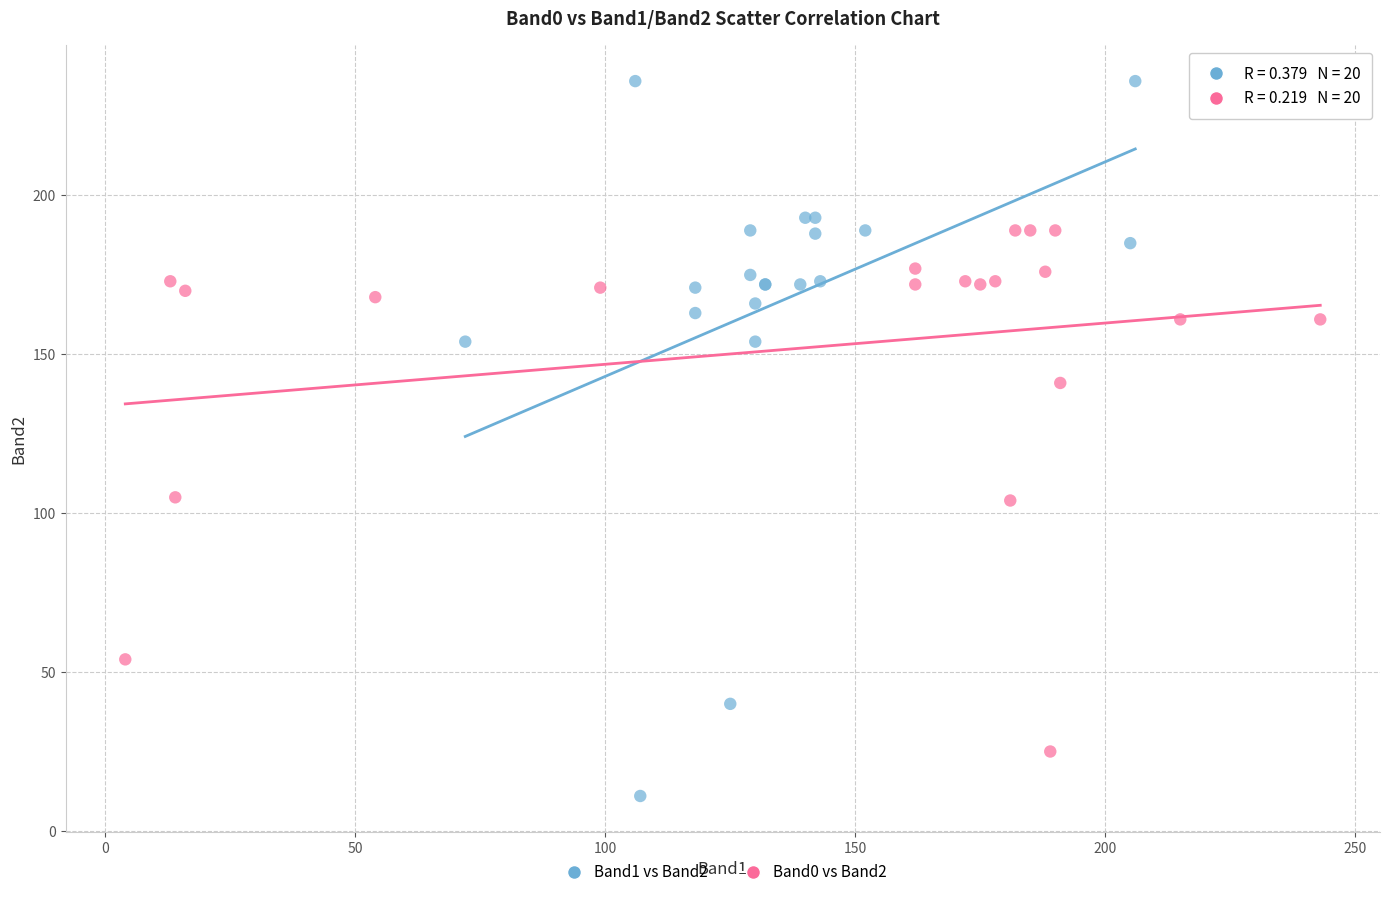

Which series contains the lowest Y value?

Band1 vs Band2